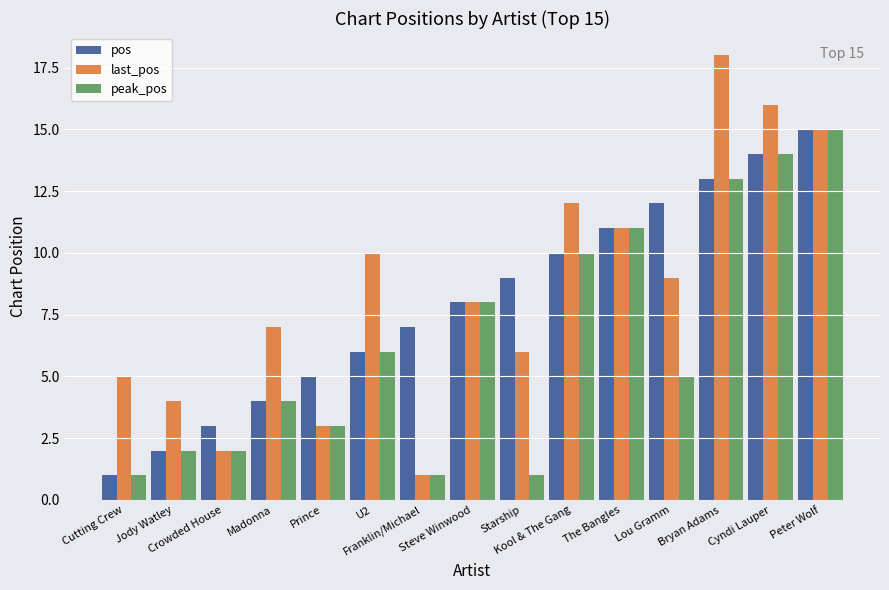

What is the label of the 9th bar from the right?

Franklin/Michael